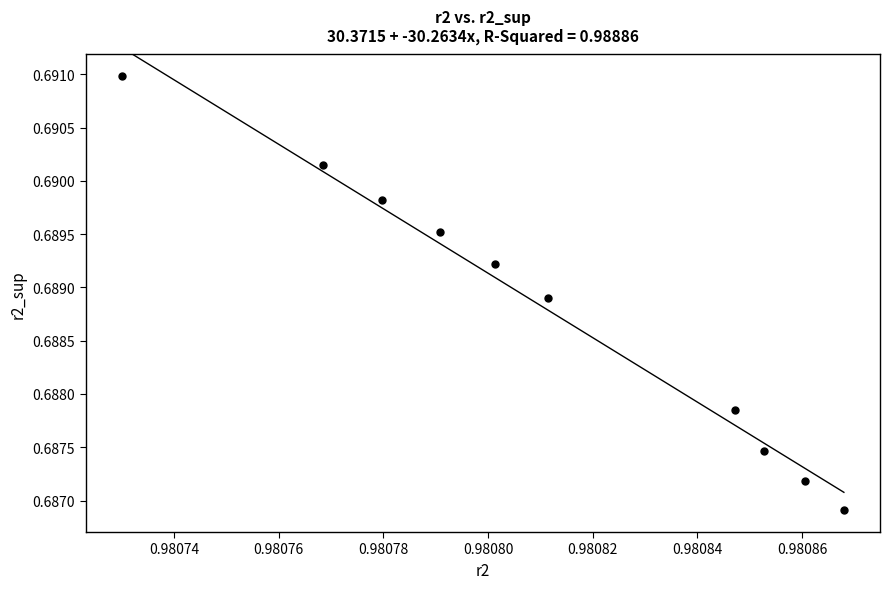

What is the average X value?

1.0